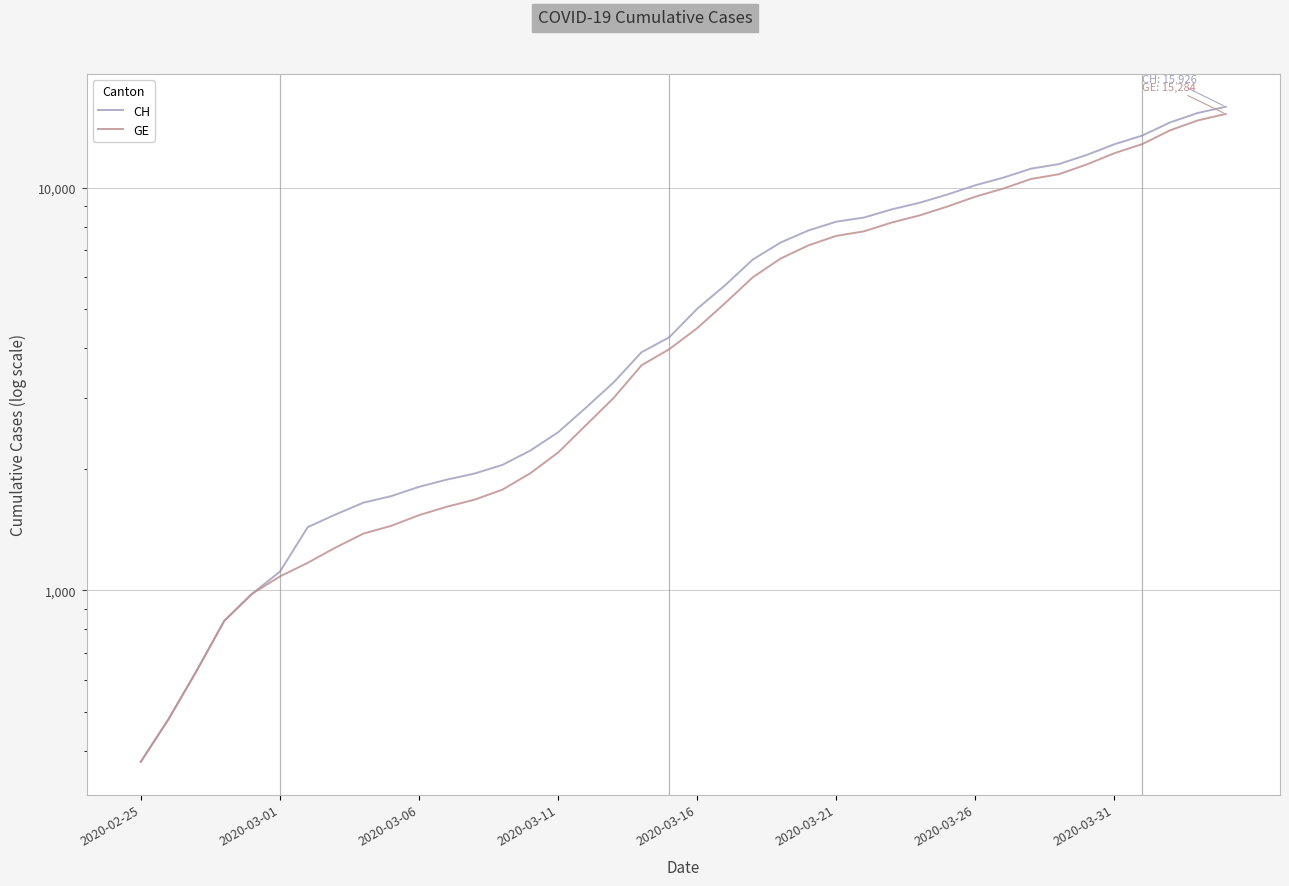

Which series changed the most between 2020-03-21 and 23?

CH